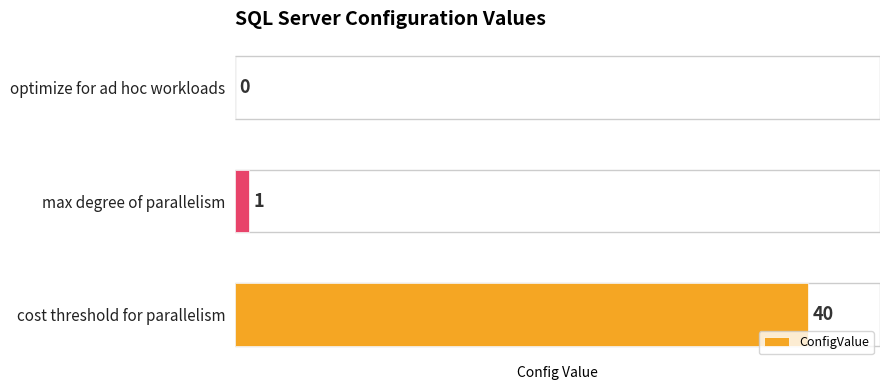

What is the sum of all values?

41